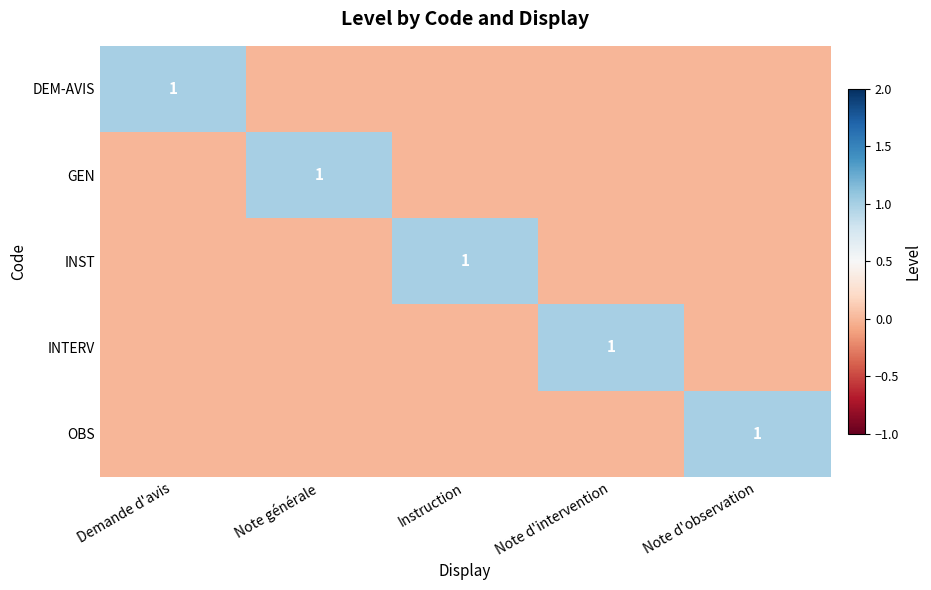

True or false: GEN has a value of 0 at Note générale.

False